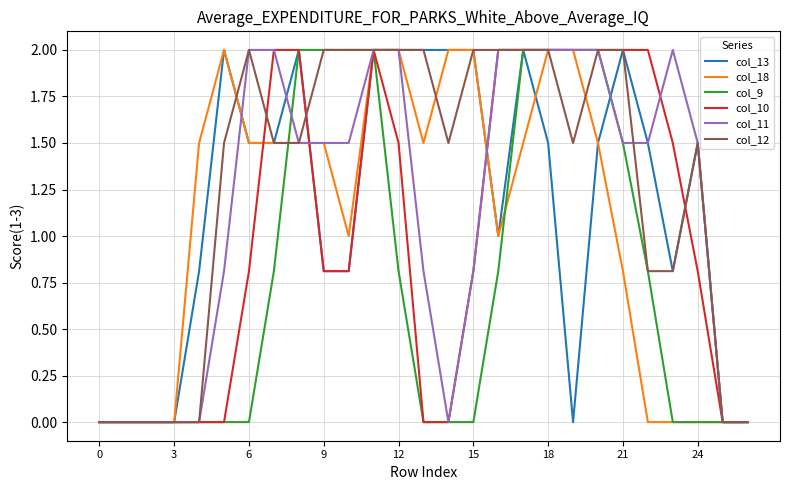

What is the highest value of the col_10 series?

2.0